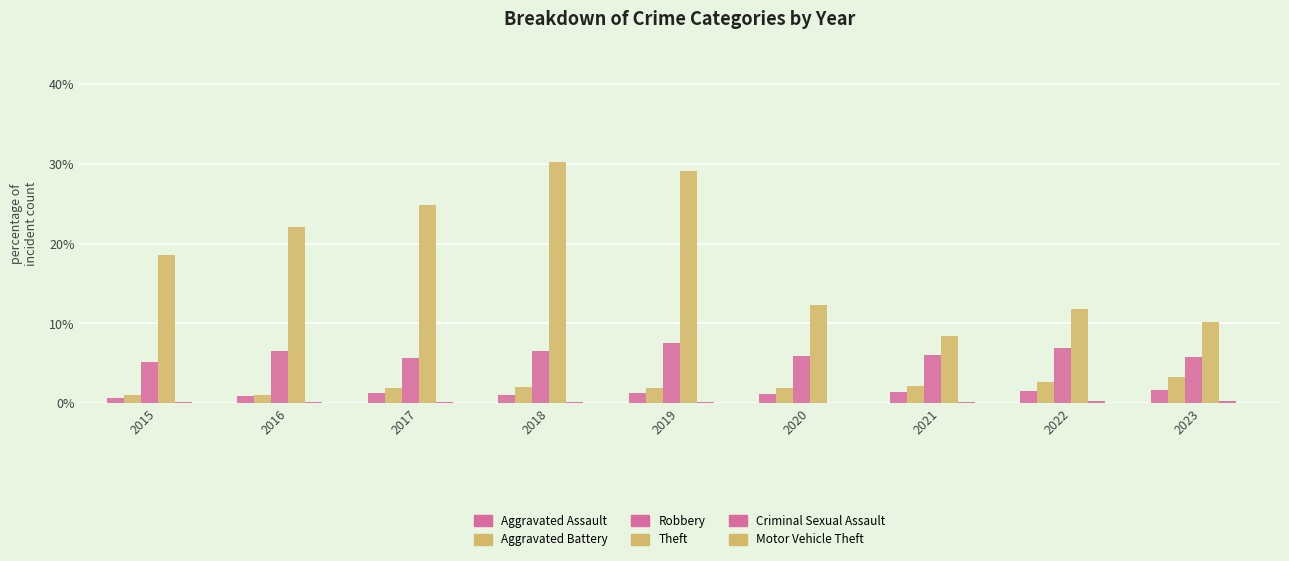

Count the number of categories in the chart.

9